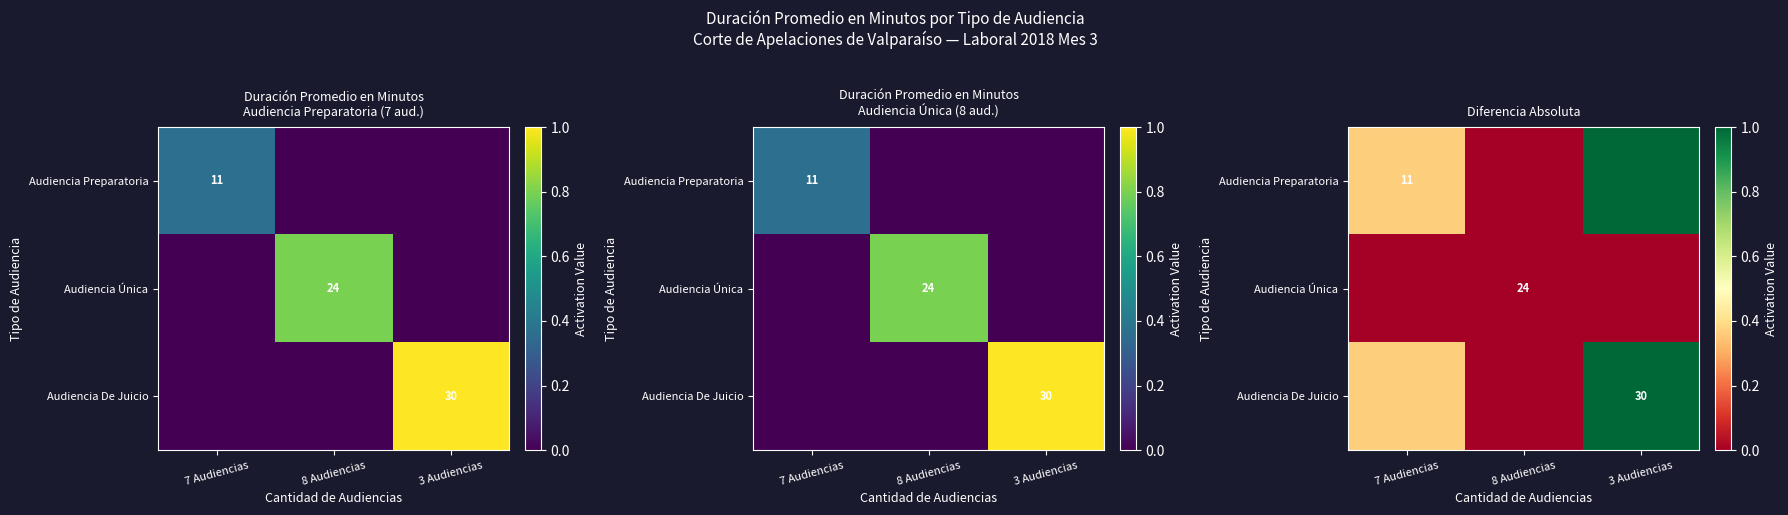

The value of Audiencia De Juicio at 8 Audiencias is -0.4. True or false?

False